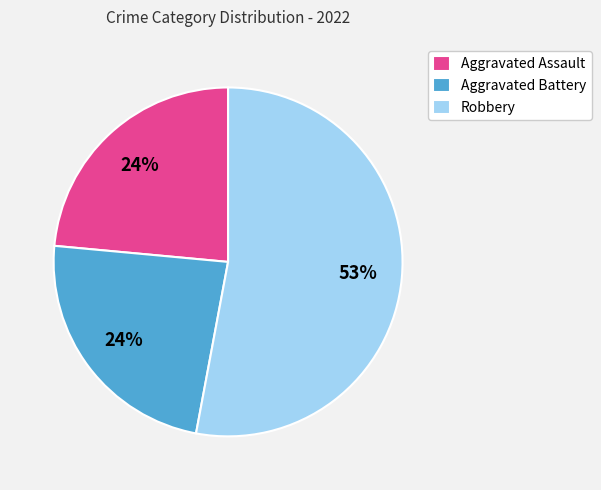

Which category accounts for the majority?

Robbery